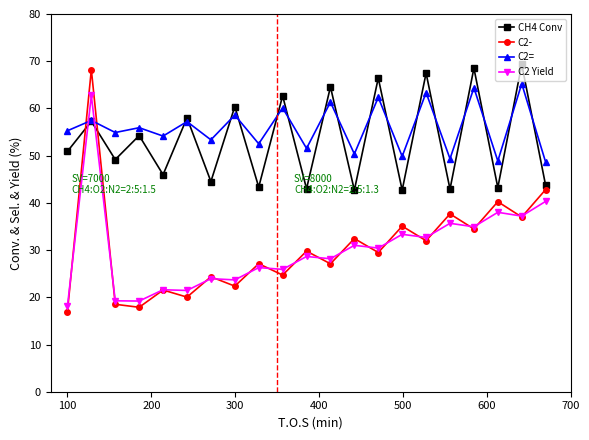

Which series has the largest range (max minus min)?

C2-